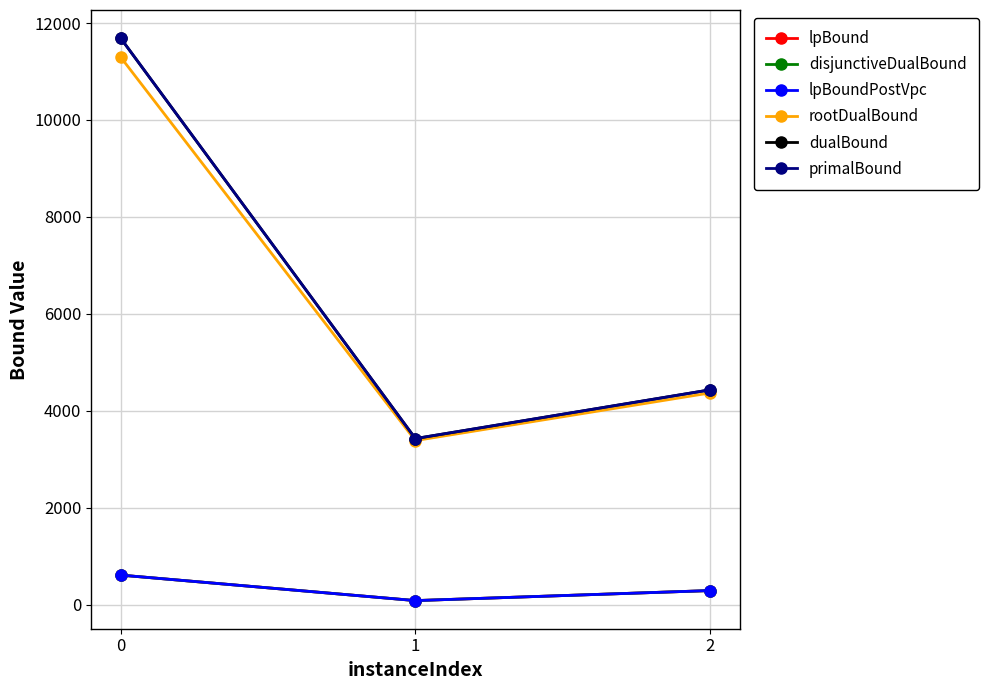

The disjunctiveDualBound series shows 1003.1 at 0. True or false?

False